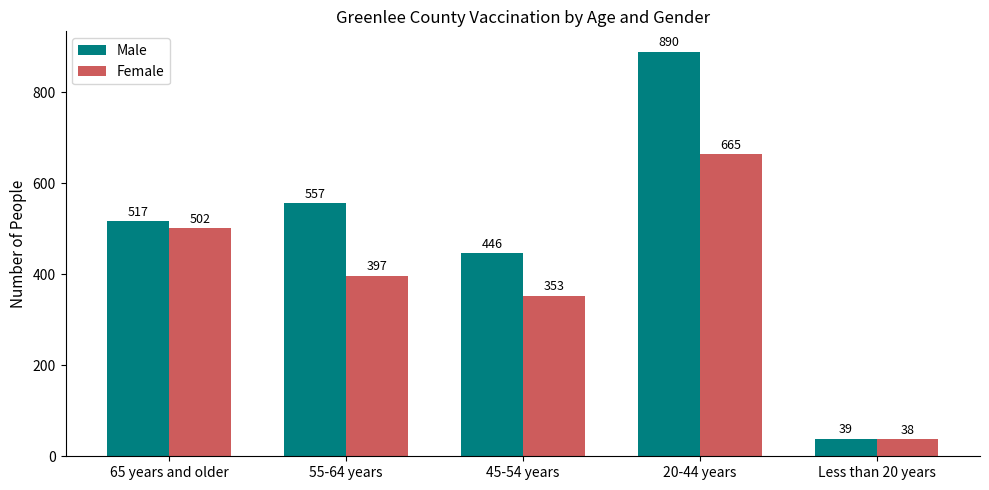

How many categories are shown in the chart?

5